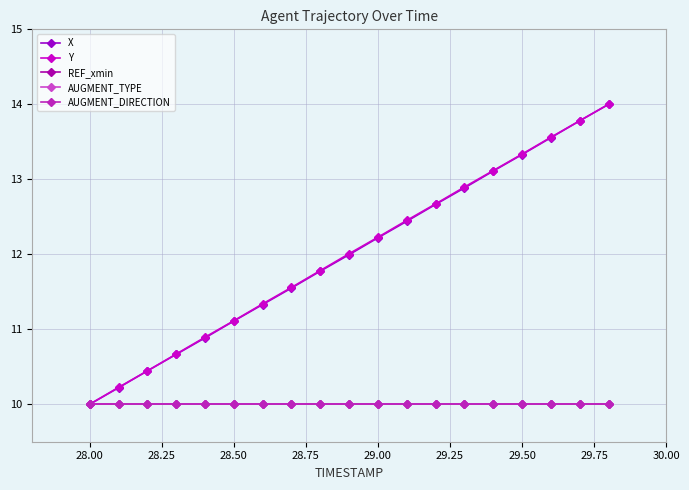

Does the chart have visible grid lines?

Yes